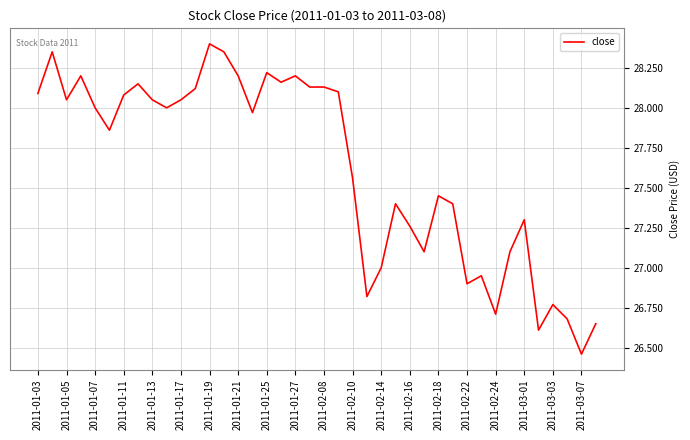

What is the difference between the maximum and minimum values?

1.9